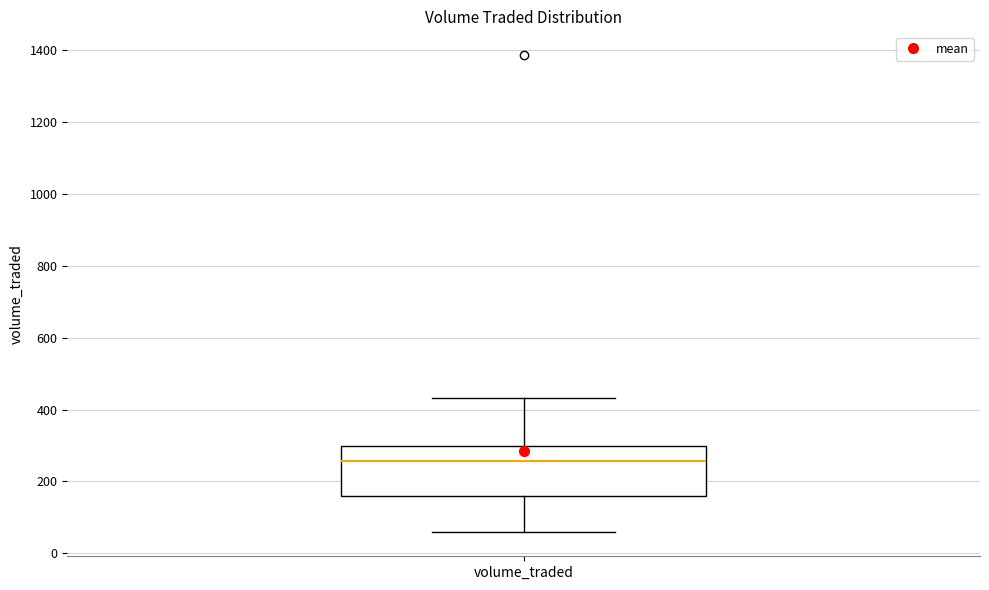

Read this box plot against the y-axis: the position of the median line, the range covered by the box, and the ends of both whiskers. The values are not printed on the chart, so give them approximately, as read against the axis.

median 260, box 160 to 300, whiskers 60 to 440